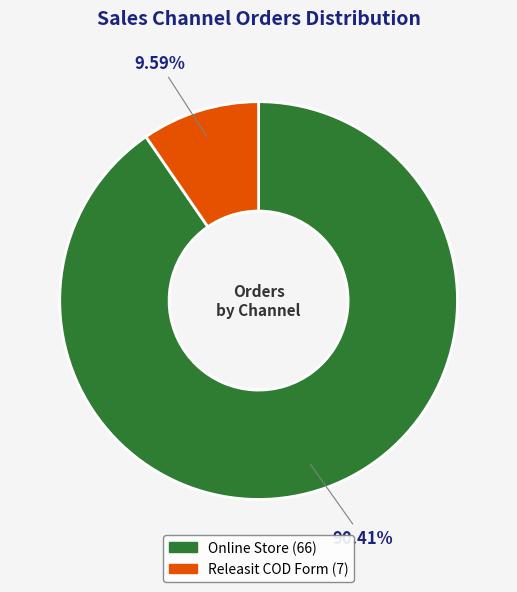

Which slice is the largest?

Online Store